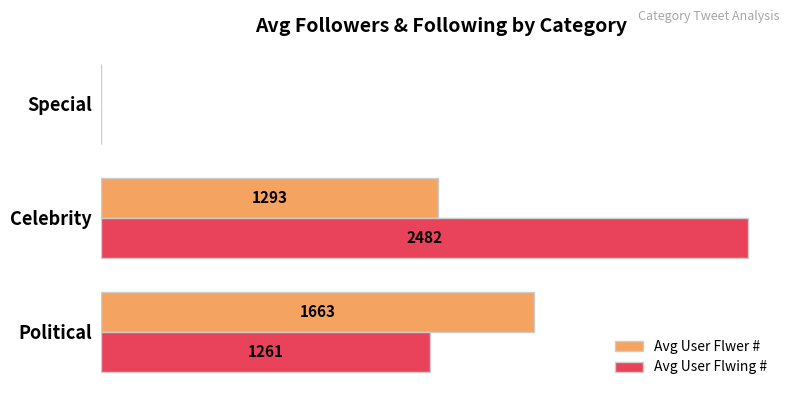

Where is Avg User Flwer # nearest to the value 831?

Celebrity